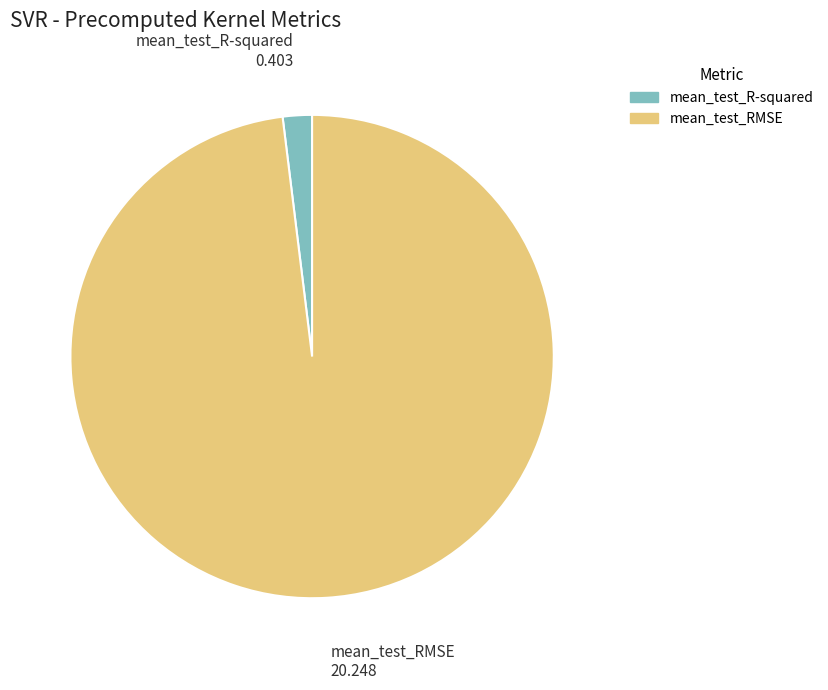

Rank the categories by value from highest to lowest.

mean_test_RMSE, mean_test_R-squared